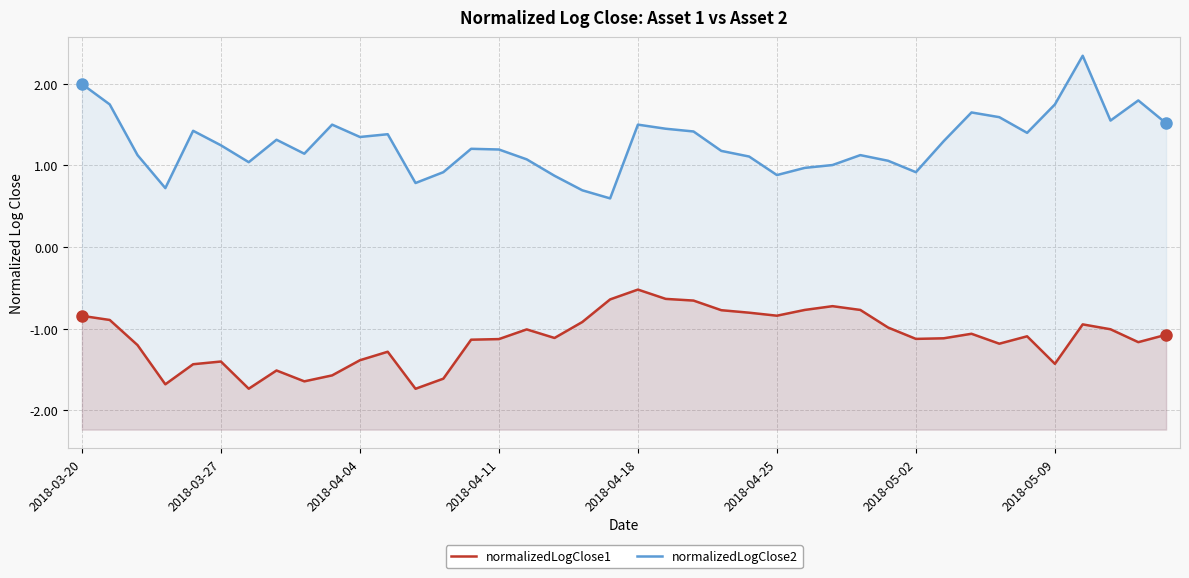

In normalizedLogClose2, how many points are higher than both neighbors (excluding endpoints)?

10